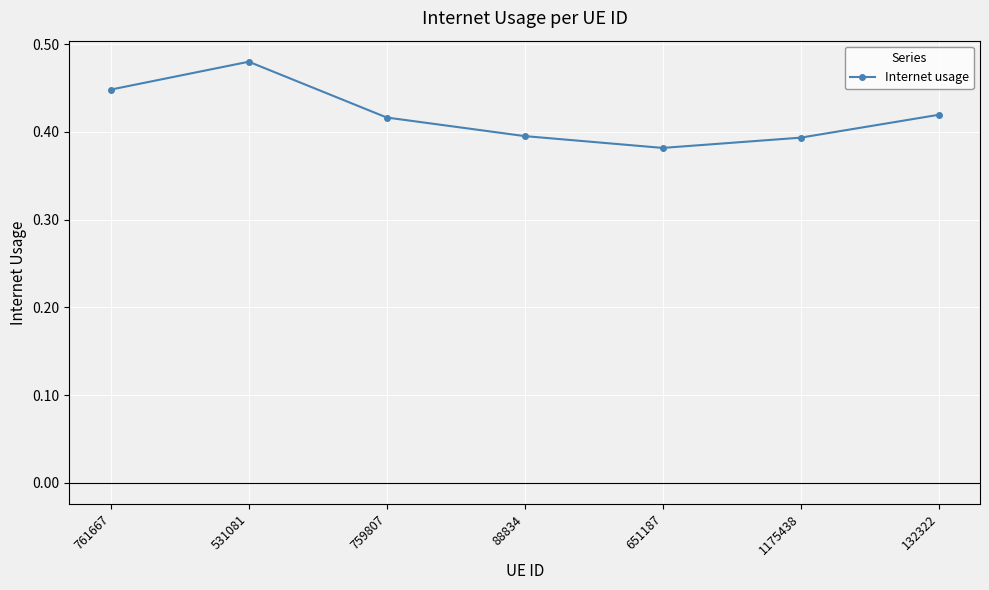

True or false: the data shows 0.4 at 761667.

True